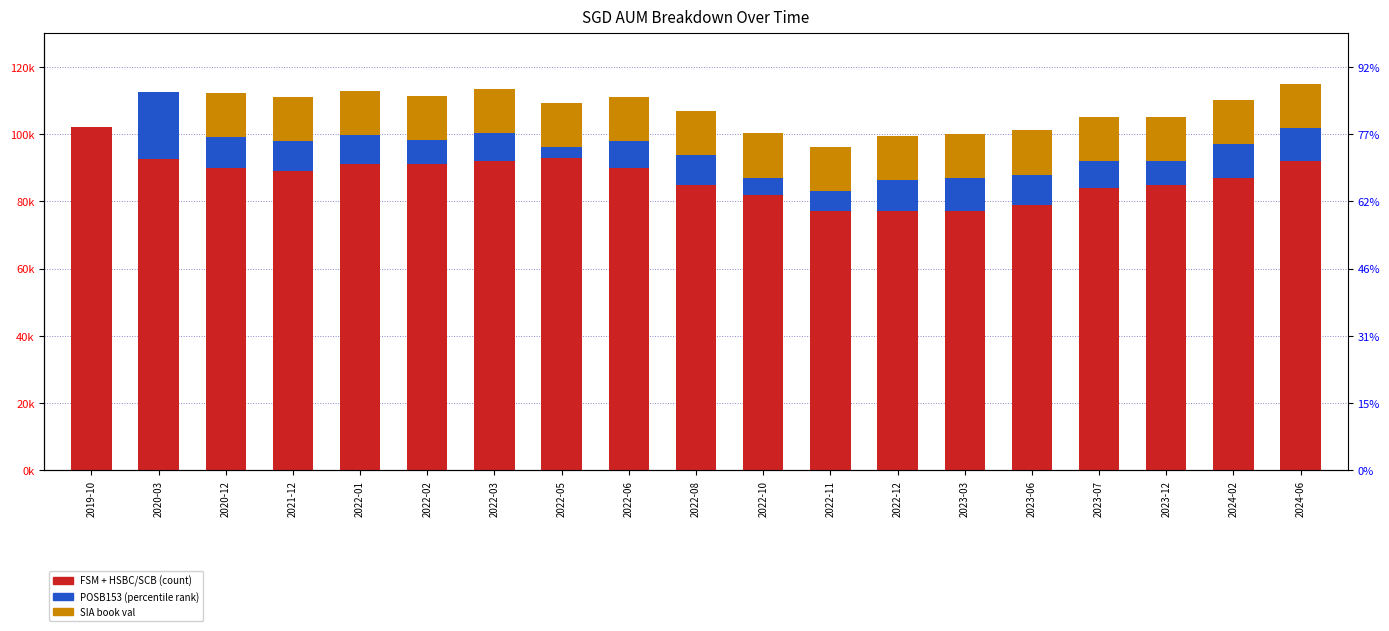

What is the difference between the POSB153 values at 2022-08 and 2023-03?

1249.0